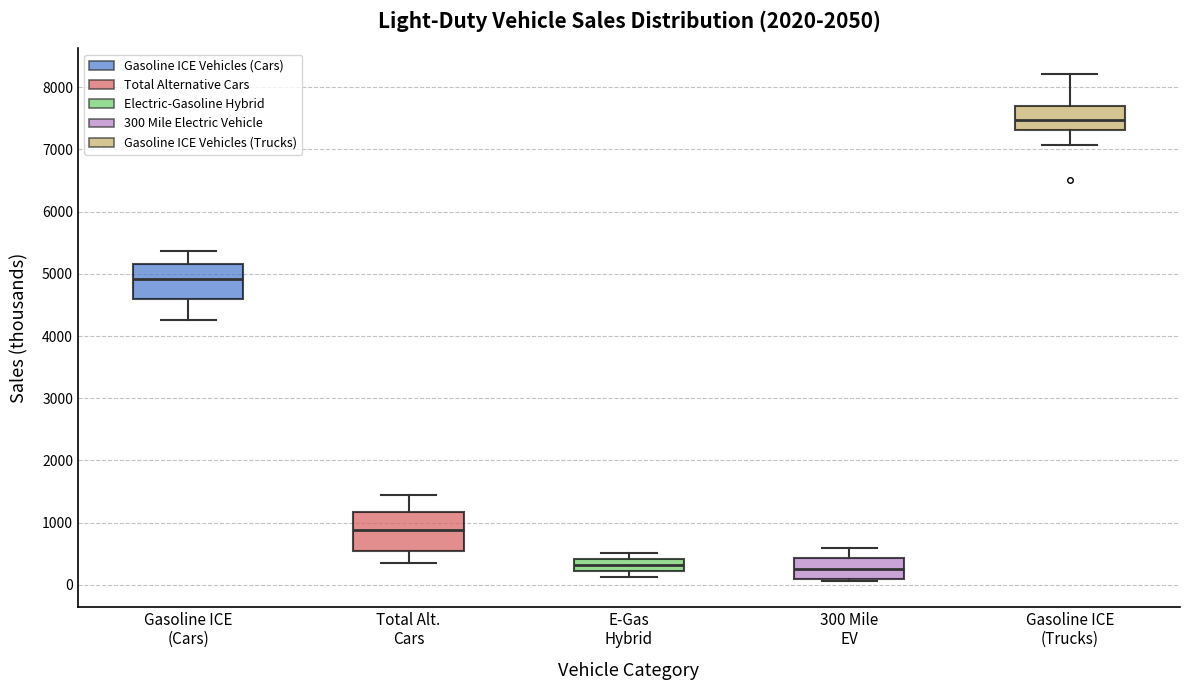

Where does the lower whisker of the box for Gasoline ICE (Trucks) end on the y-axis? The values are not printed on the chart, so give them approximately, as read against the axis.

7100